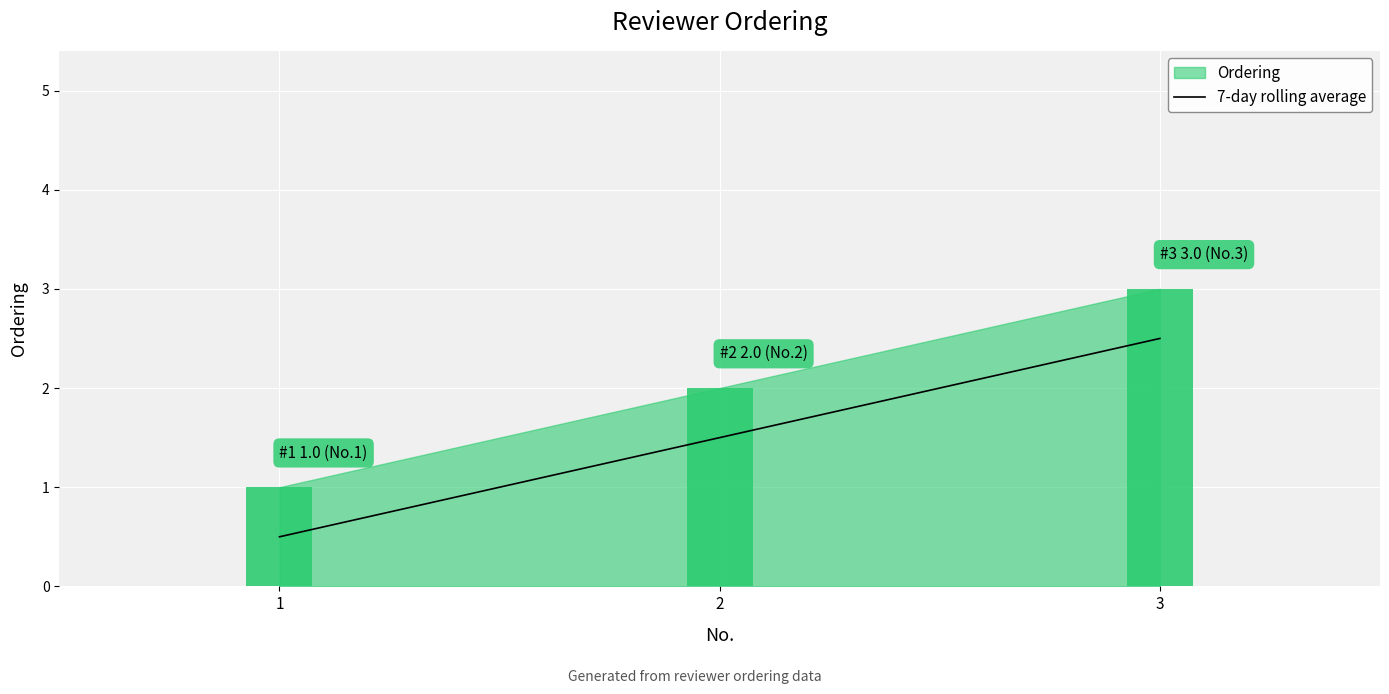

Are the bars grouped side by side (vs. stacked)?

No